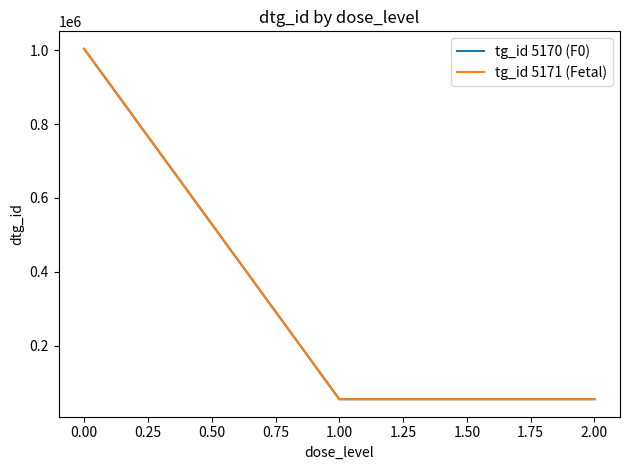

What is the smallest value displayed?

55004